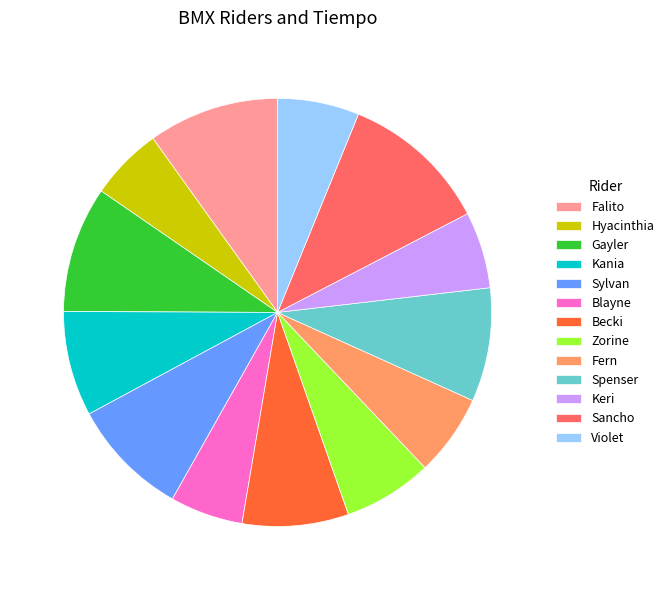

Is it true that Keri is 1% of the pie?

False